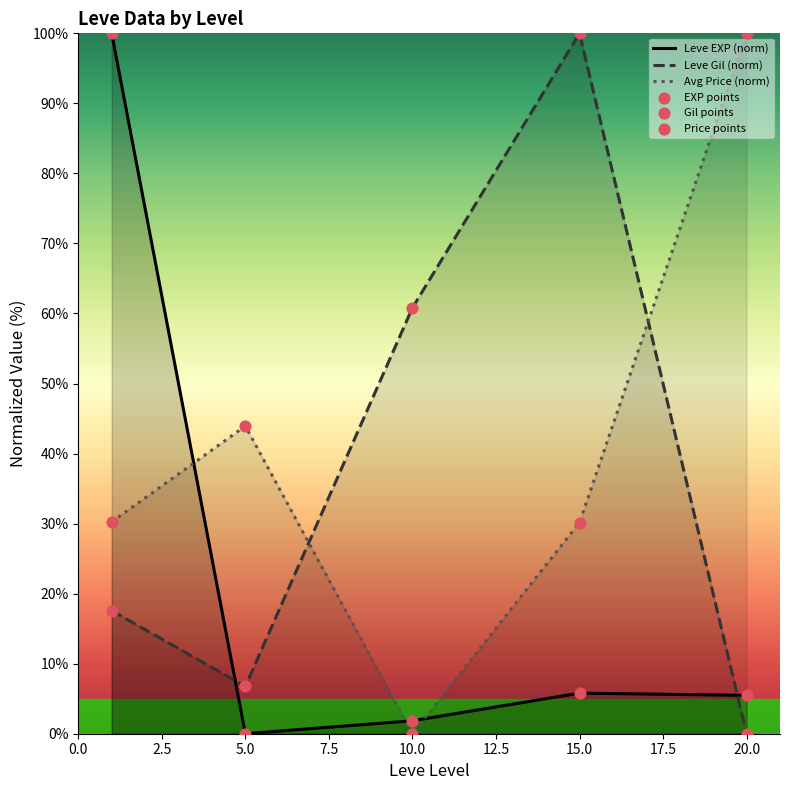

At how many categories does at least one series exceed 86?

3